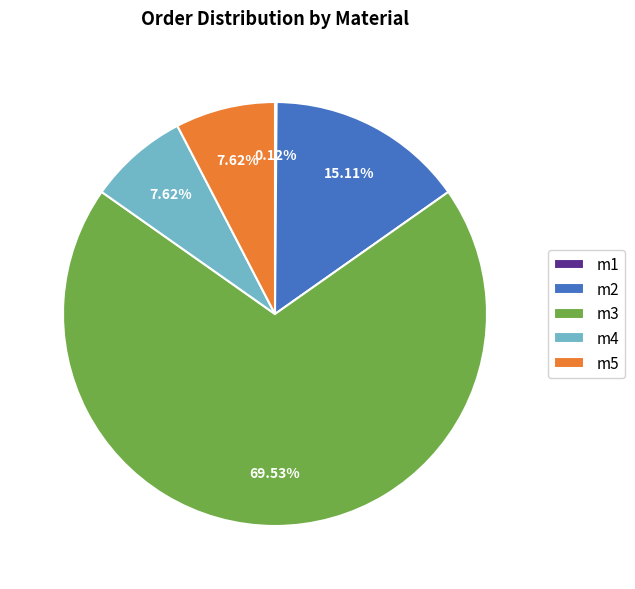

To the nearest percent, what is the difference between the largest and smallest slice percentages?

69%